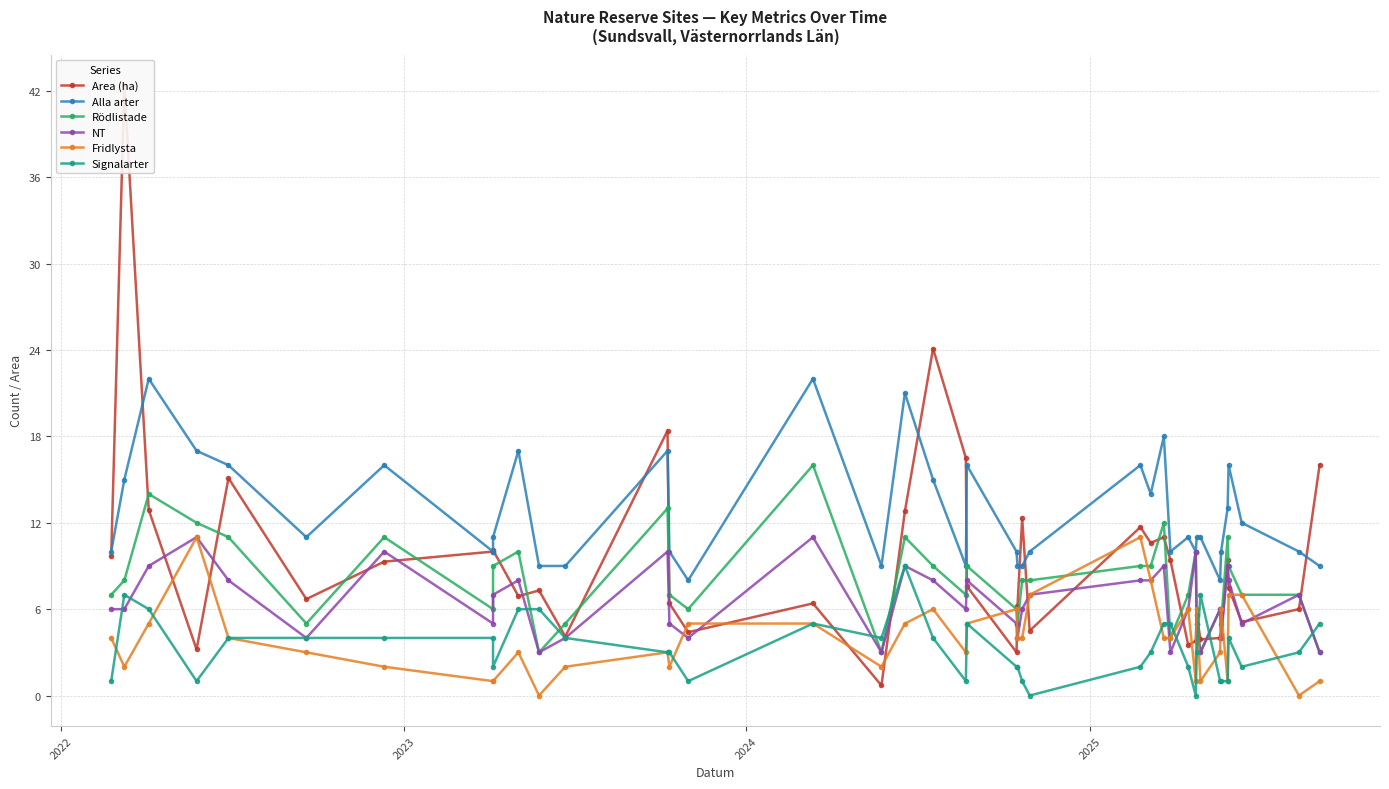

Reading left to right, what are all the values shown in this chart?

Area (ha): 9.7	42.4	12.9	3.2	15.1	6.7	9.3	10.0	10.1	6.9	7.3	4.1	18.4	6.4	4.4	6.4	0.7	12.8	24.1	16.5	7.6	3.0	6.2	12.3	4.5	11.7	10.6	11.0	9.4	3.5	3.8	5.6	3.9	4.0	4.2	9.4	7.5	5.1	6.0	16.0
Alla arter: 10.0	15.0	22.0	17.0	16.0	11.0	16.0	10.0	11.0	17.0	9.0	9.0	17.0	10.0	8.0	22.0	9.0	21.0	15.0	9.0	16.0	10.0	9.0	9.0	10.0	16.0	14.0	18.0	10.0	11.0	10.0	11.0	11.0	8.0	10.0	13.0	16.0	12.0	10.0	9.0
Rödlistade: 7.0	8.0	14.0	12.0	11.0	5.0	11.0	6.0	9.0	10.0	3.0	5.0	13.0	7.0	6.0	16.0	3.0	11.0	9.0	7.0	9.0	6.0	5.0	8.0	8.0	9.0	9.0	12.0	4.0	7.0	10.0	5.0	3.0	6.0	5.0	11.0	9.0	7.0	7.0	3.0
NT: 6.0	6.0	9.0	11.0	8.0	4.0	10.0	5.0	7.0	8.0	3.0	4.0	10.0	5.0	4.0	11.0	3.0	9.0	8.0	6.0	8.0	5.0	4.0	6.0	7.0	8.0	8.0	9.0	3.0	6.0	10.0	5.0	3.0	6.0	4.0	9.0	8.0	5.0	7.0	3.0
Fridlysta: 4.0	2.0	5.0	11.0	4.0	3.0	2.0	1.0	1.0	3.0	0.0	2.0	3.0	2.0	5.0	5.0	2.0	5.0	6.0	3.0	5.0	6.0	4.0	4.0	7.0	11.0	8.0	4.0	4.0	6.0	1.0	6.0	1.0	3.0	6.0	1.0	7.0	7.0	0.0	1.0
Signalarter: 1.0	7.0	6.0	1.0	4.0	4.0	4.0	4.0	2.0	6.0	6.0	4.0	3.0	3.0	1.0	5.0	4.0	9.0	4.0	1.0	5.0	2.0	2.0	1.0	0.0	2.0	3.0	5.0	5.0	2.0	0.0	3.0	7.0	1.0	1.0	1.0	4.0	2.0	3.0	5.0